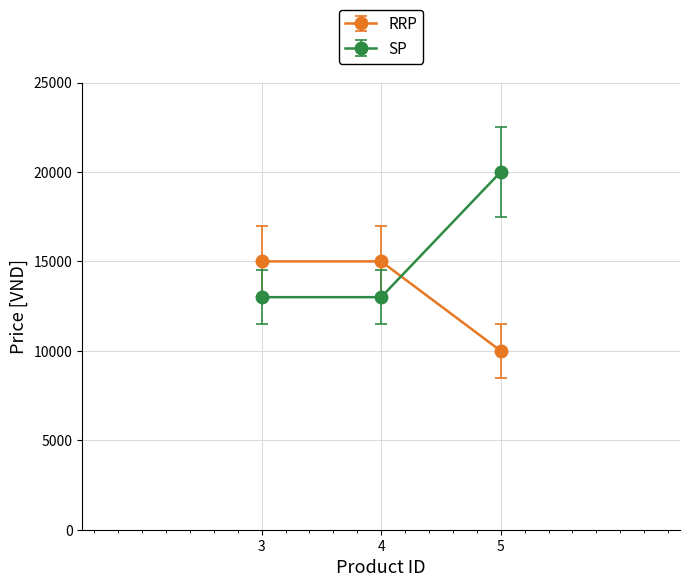

True or false: RRP has a value of 24407 at 3.

False